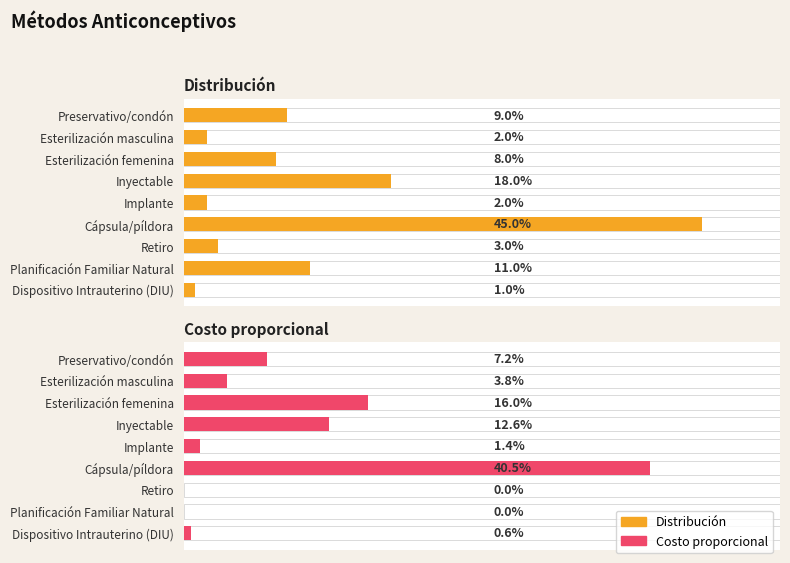

Which series has the largest total across all categories?

Distribución